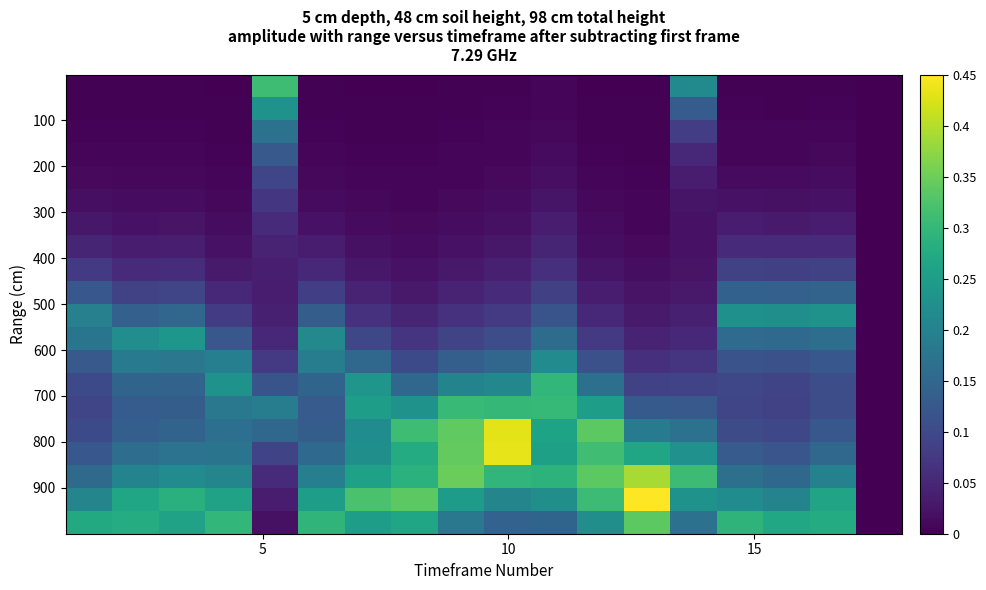

What is the greatest value displayed?

0.5